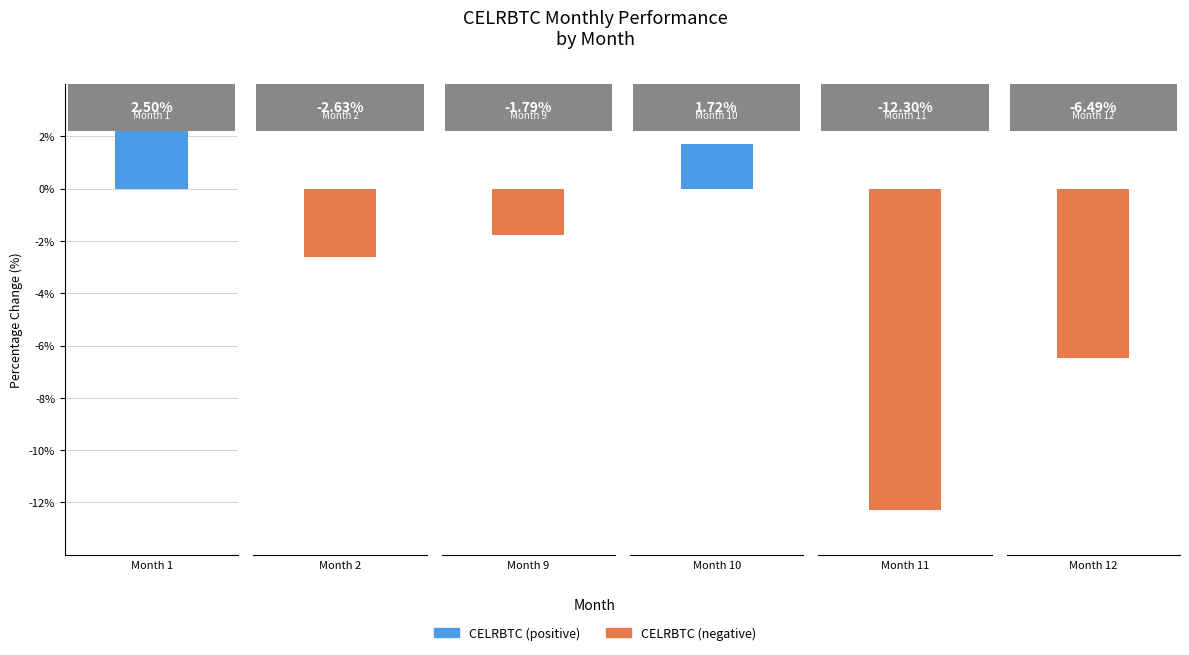

Does the chart contain any negative values?

Yes